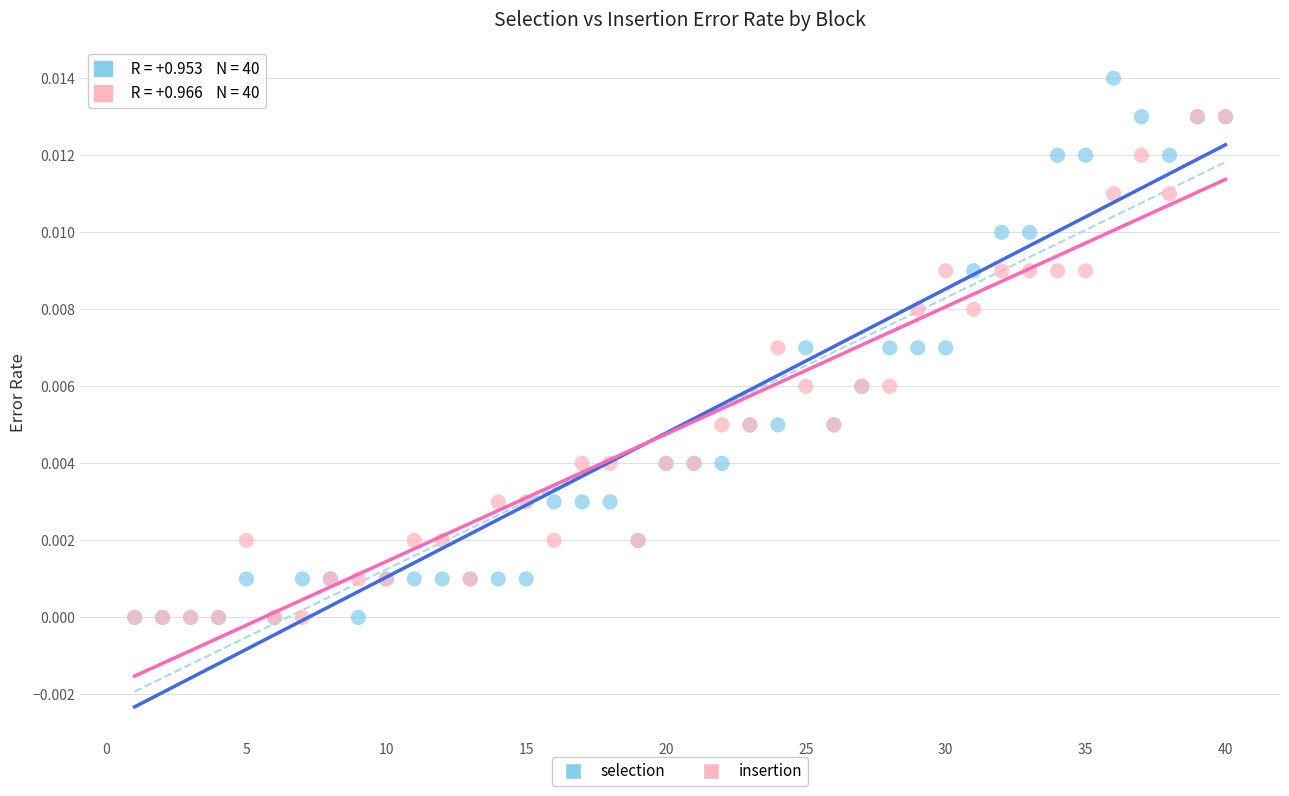

Which series has the widest spread of Y values?

selection